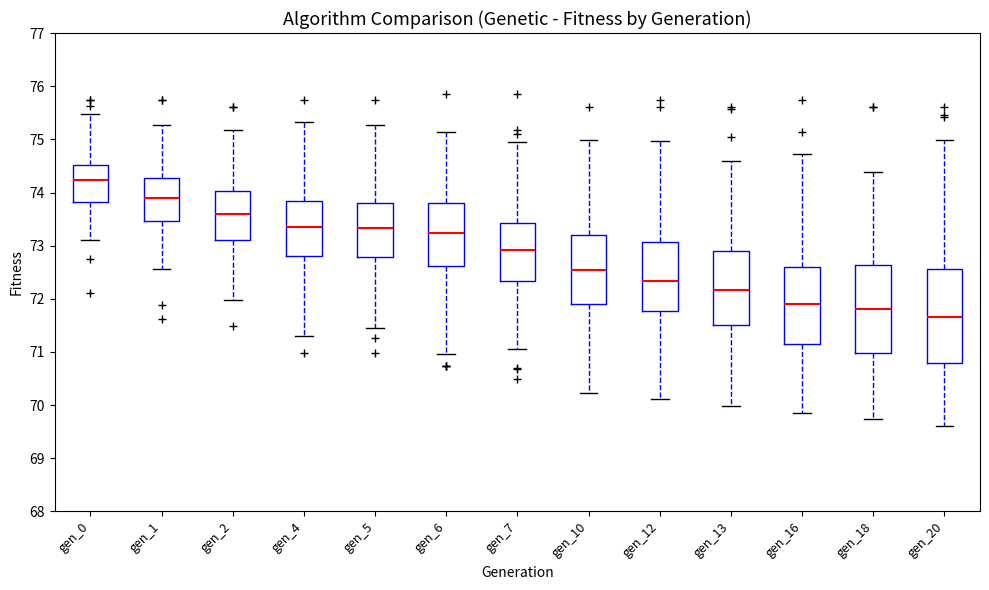

Reading left to right, transcribe this box plot: for each box, give where its median line is, the range the box spans, and where its two whiskers end, as read against the y-axis. The values are not printed on the chart, so give them approximately, as read against the axis.

gen_0: median 74.2, box 73.8 to 74.5, whiskers 73.1 to 75.5
gen_1: median 73.9, box 73.5 to 74.3, whiskers 72.6 to 75.3
gen_2: median 73.6, box 73.1 to 74.0, whiskers 72.0 to 75.2
gen_4: median 73.4, box 72.8 to 73.8, whiskers 71.3 to 75.3
gen_5: median 73.3, box 72.8 to 73.8, whiskers 71.4 to 75.3
gen_6: median 73.2, box 72.6 to 73.8, whiskers 71.0 to 75.1
gen_7: median 72.9, box 72.3 to 73.4, whiskers 71.1 to 74.9
gen_10: median 72.5, box 71.9 to 73.2, whiskers 70.2 to 75.0
gen_12: median 72.3, box 71.8 to 73.1, whiskers 70.1 to 75.0
gen_13: median 72.2, box 71.5 to 72.9, whiskers 70.0 to 74.6
gen_16: median 71.9, box 71.1 to 72.6, whiskers 69.9 to 74.7
gen_18: median 71.8, box 71.0 to 72.6, whiskers 69.7 to 74.4
gen_20: median 71.7, box 70.8 to 72.6, whiskers 69.6 to 75.0